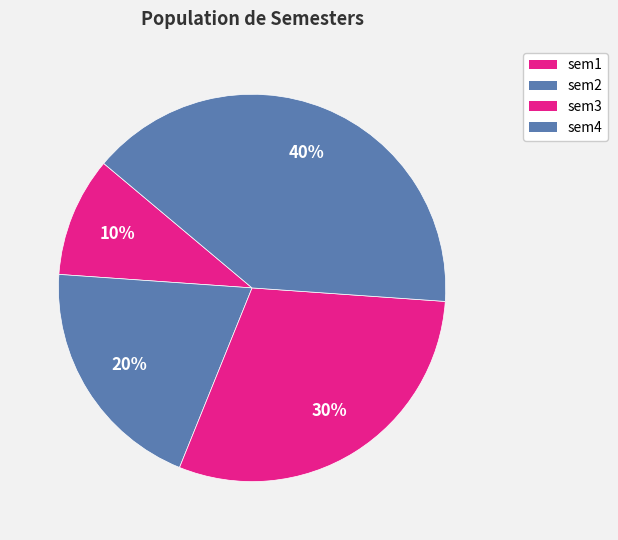

To the nearest percent, what is the combined percentage of sem3 and sem1?

40%